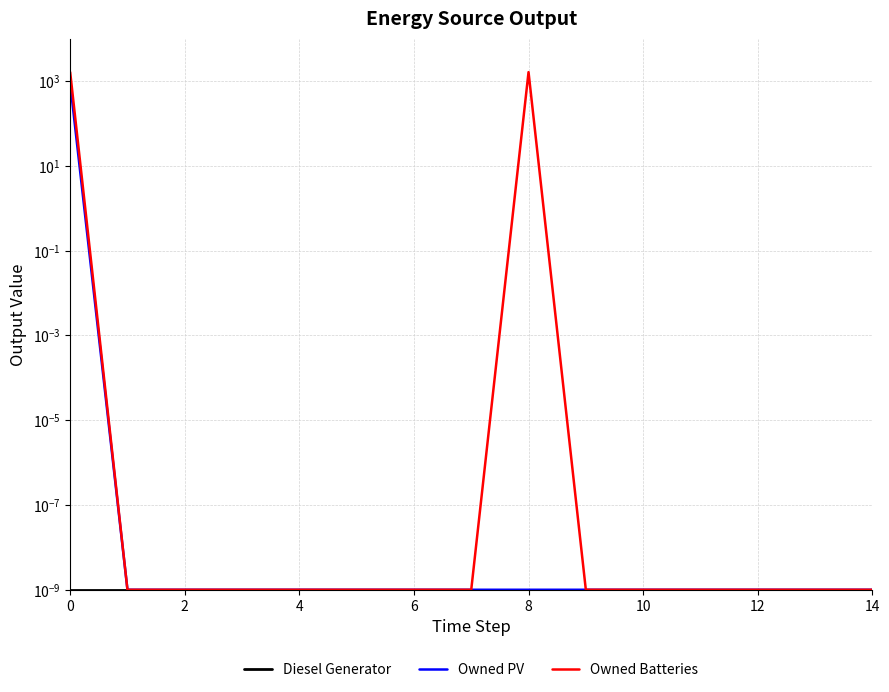

What is the label of the 5th point from the right?

10